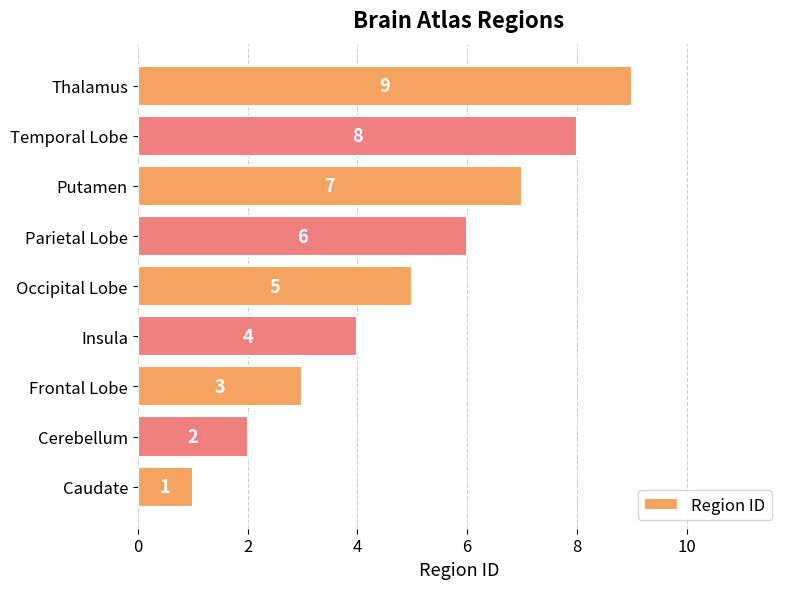

What is the change in value from Caudate to Temporal Lobe?

+7